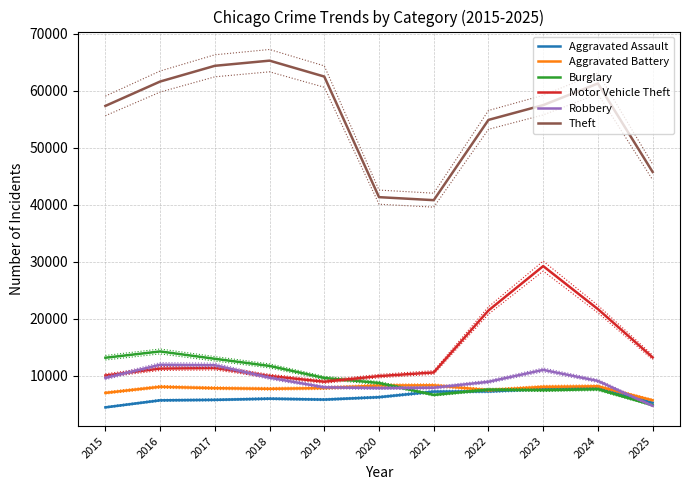

Reading right to left, transcribe all the data shown in this chart.

Aggravated Assault: 5307	7905	7712	7281	7242	6265	5841	6002	5793	5713	4480
Aggravated Battery: 5728	8182	8081	7495	8348	8320	7858	7734	7845	8085	7018
Burglary: 4857	7654	7486	7594	6661	8759	9639	11747	13001	14289	13184
Motor Vehicle Theft: 13247	21713	29255	21472	10605	9962	8978	9985	11380	11285	10068
Robbery: 4751	9116	11052	8965	7920	7855	7995	9681	11881	11960	9638
Theft: 45762	61289	57494	54899	40821	41350	62499	65290	64386	61626	57353